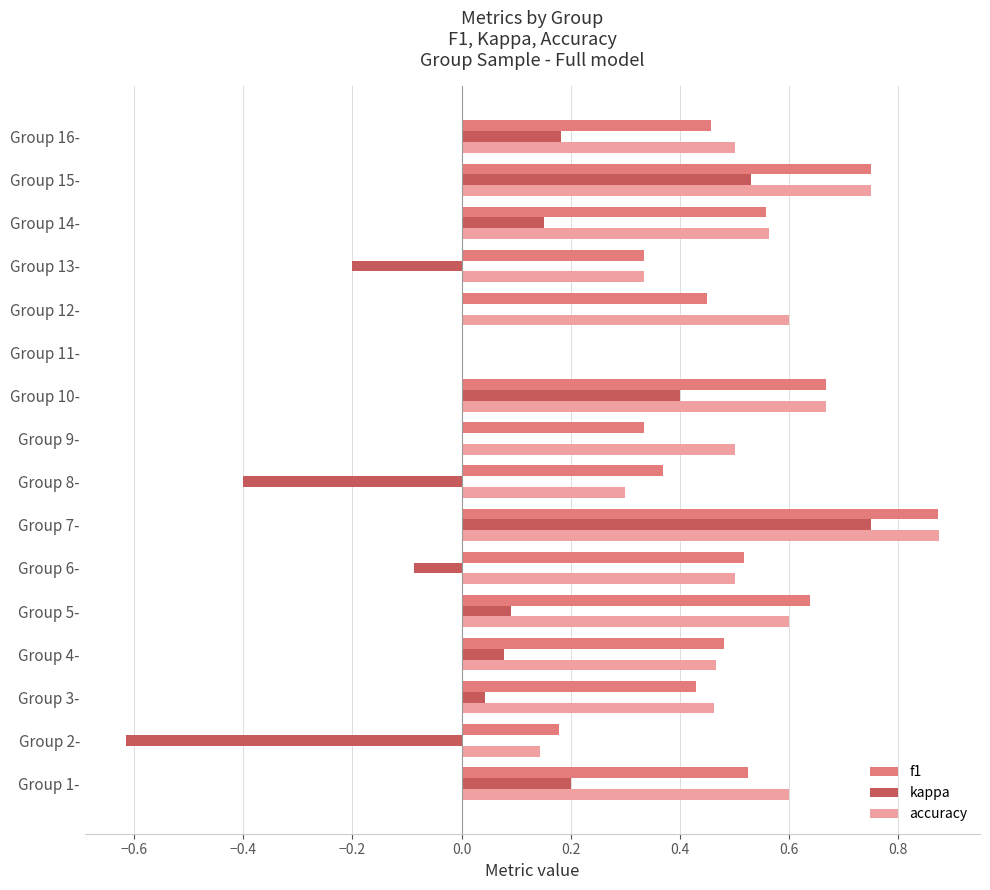

At which label does kappa reach its peak?

Group 7-